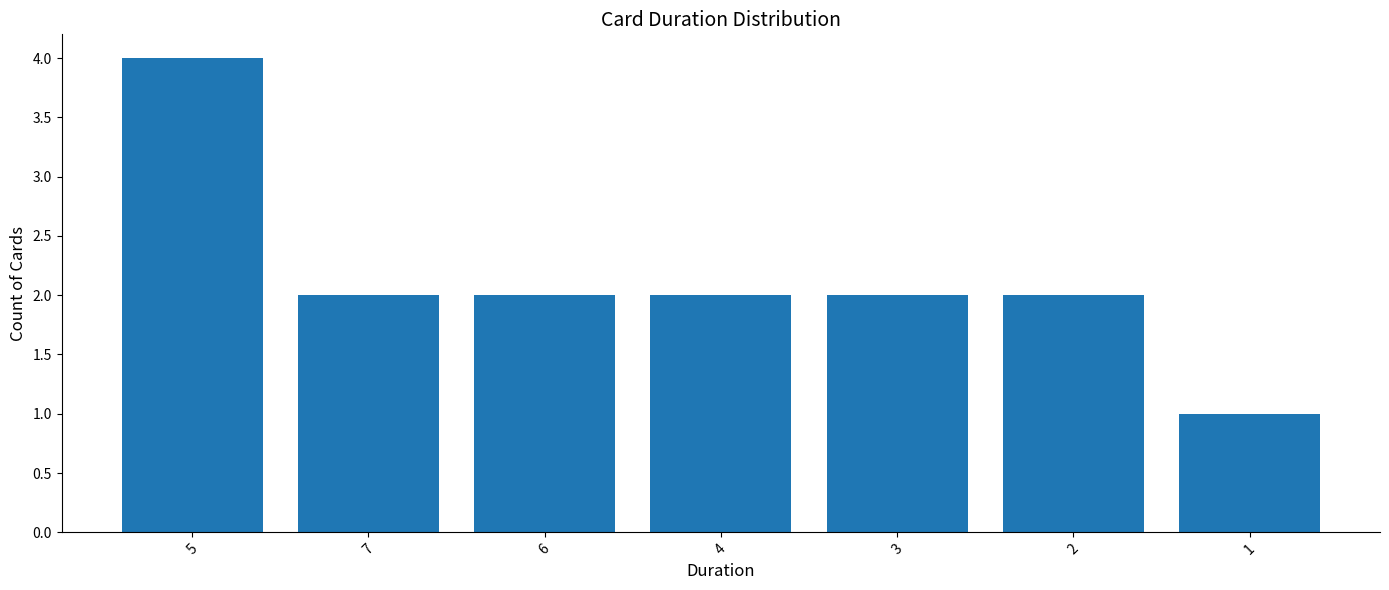

Approximately how many times larger is the value at 4 compared to 7?

1.0